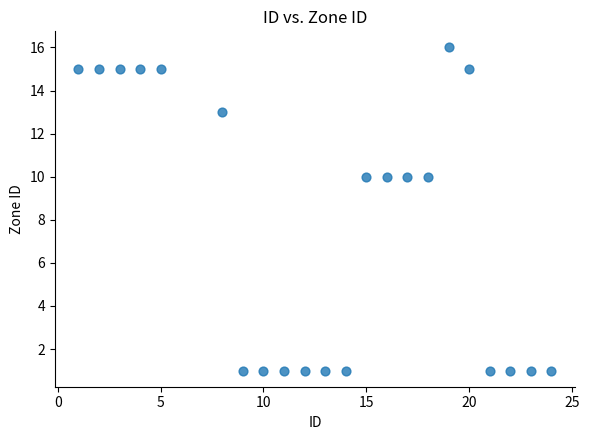

What is the range of X values (max minus min)?

23